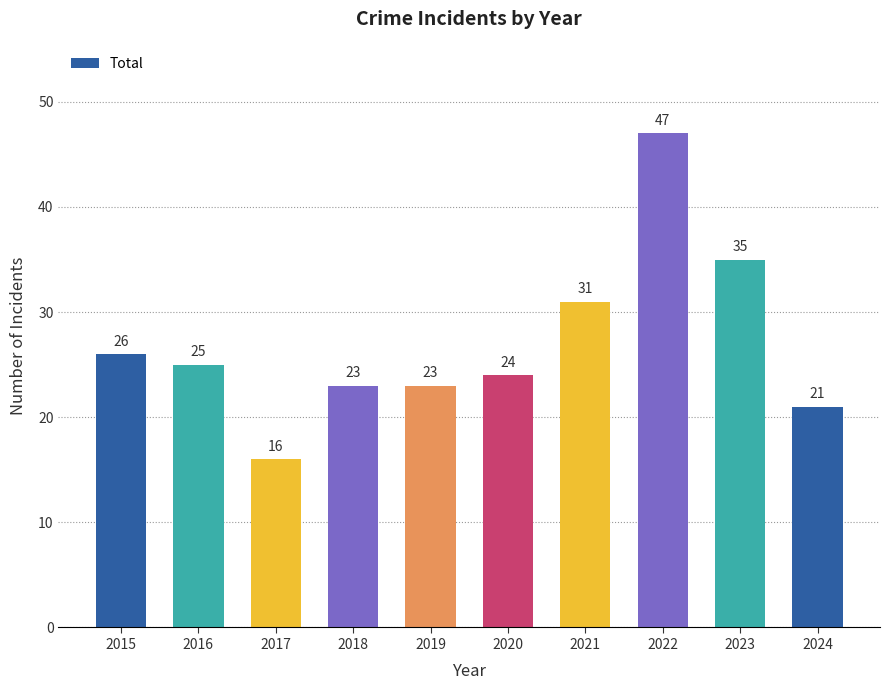

How many values are below 25?

5